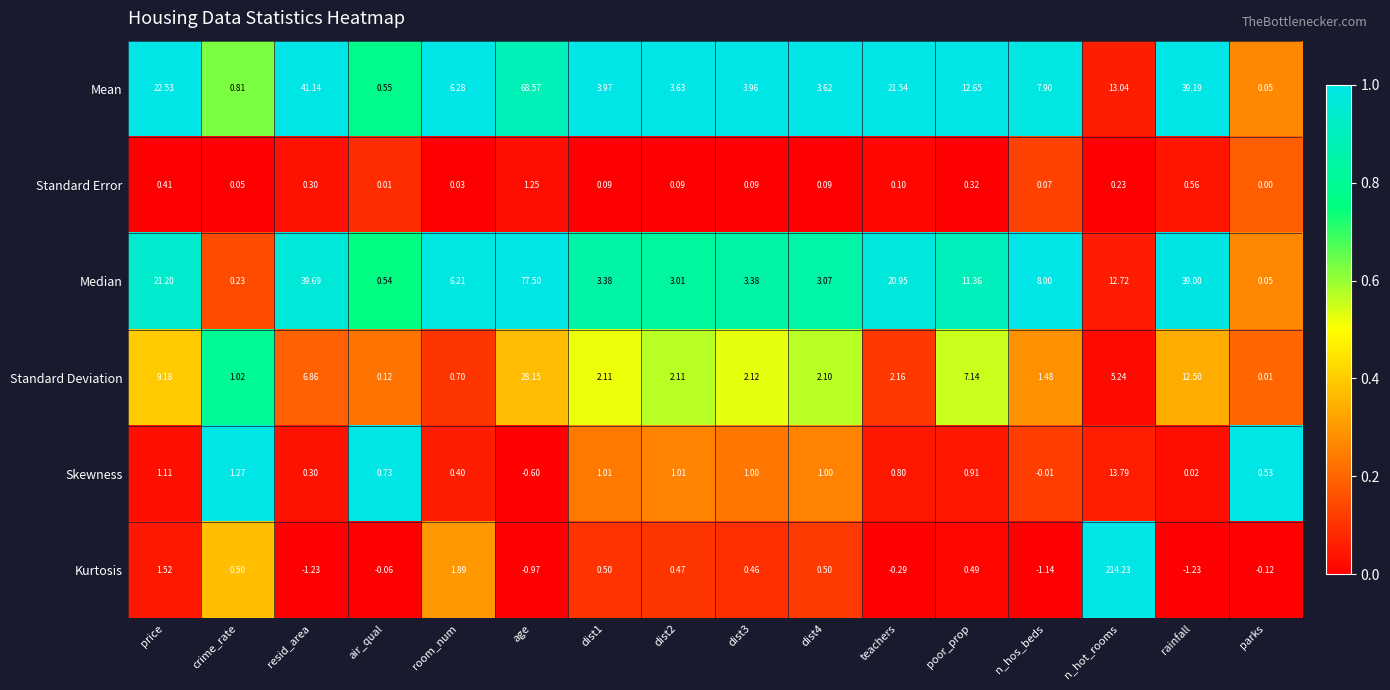

Which category has the highest value in the Kurtosis series?

n_hot_rooms